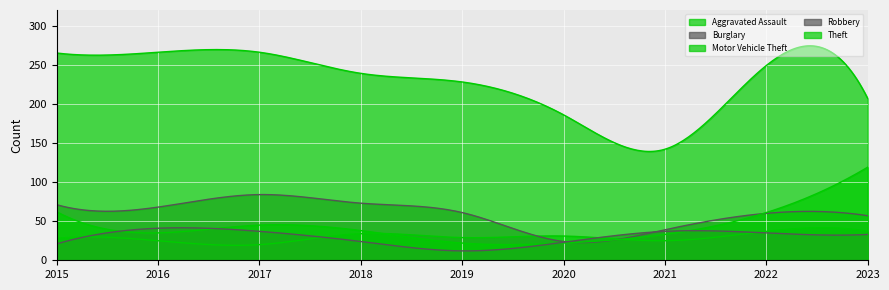

Which series changed the most between 2016 and 2018?

Theft